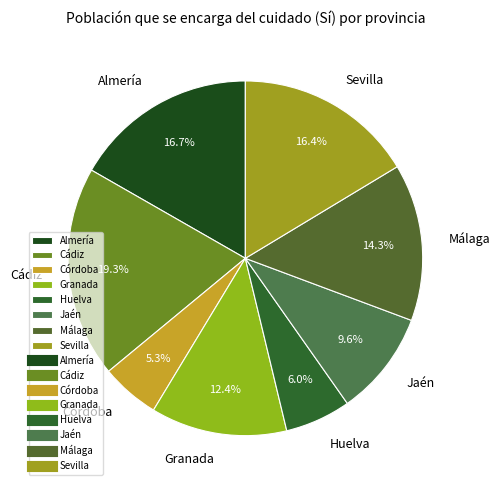

To the nearest percent, what percentage of the pie is Granada?

12%